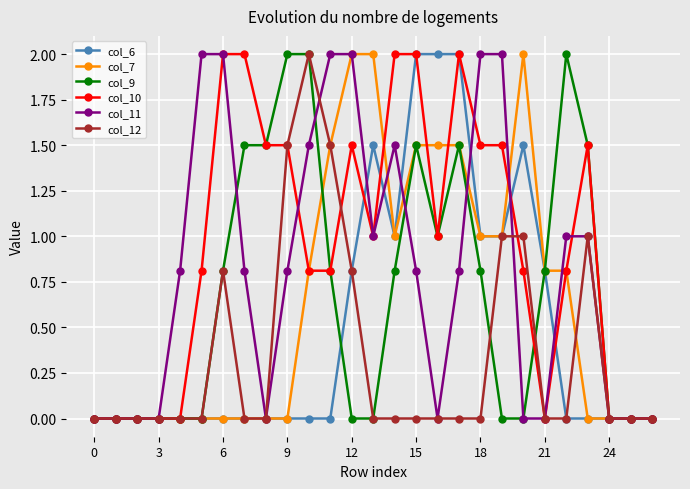

Which series has the largest total across all categories?

col_10